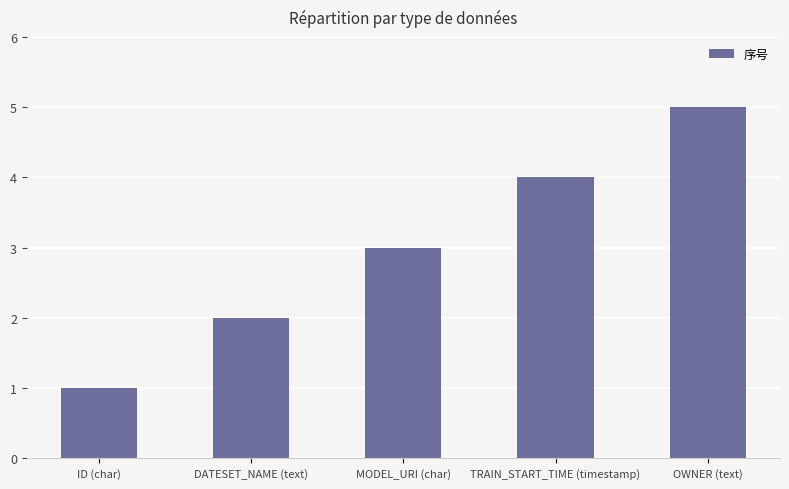

What is the ratio of the value at DATESET_NAME (text) to the value at ID (char)?

2.0